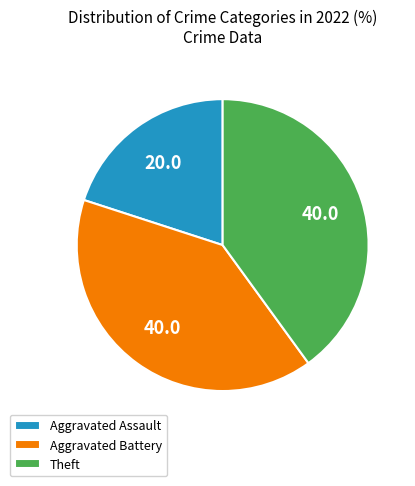

Is it true that Aggravated Battery is 40% of the pie?

True